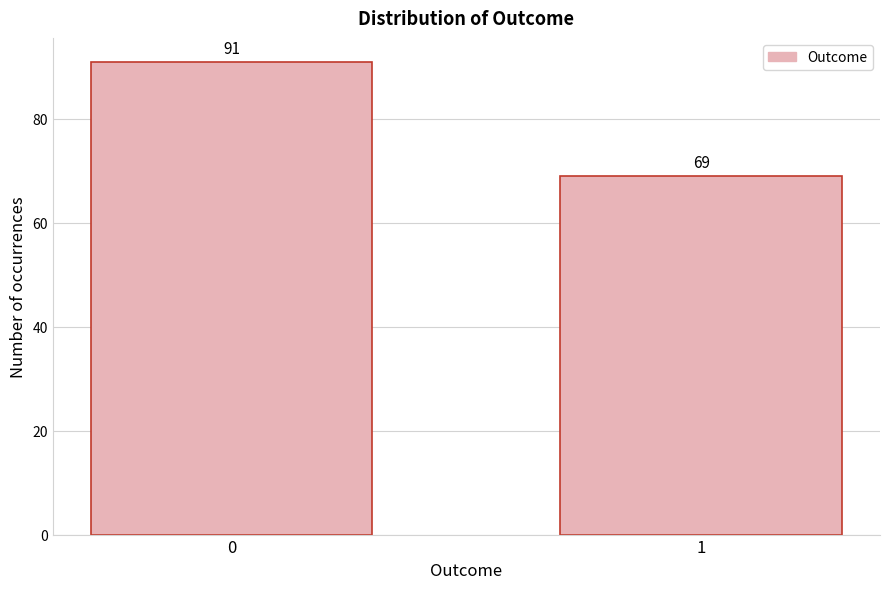

Reading left to right, extract all data points from this chart.

91	69